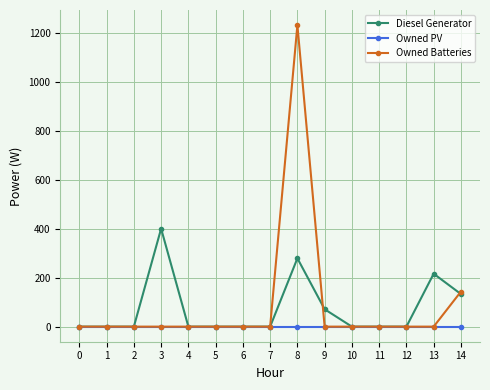

List the series in order of their peak value, lowest first.

Owned PV, Diesel Generator, Owned Batteries